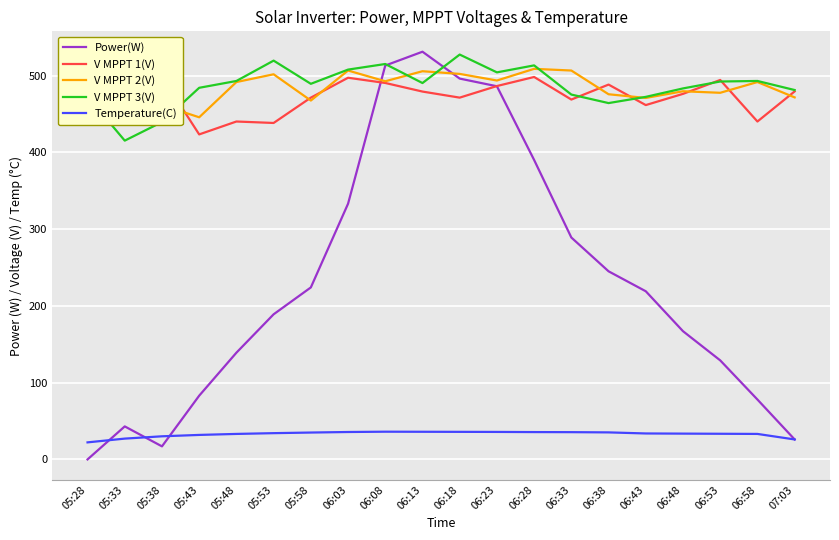

At which label does Temperature(C) reach its peak?

06:08